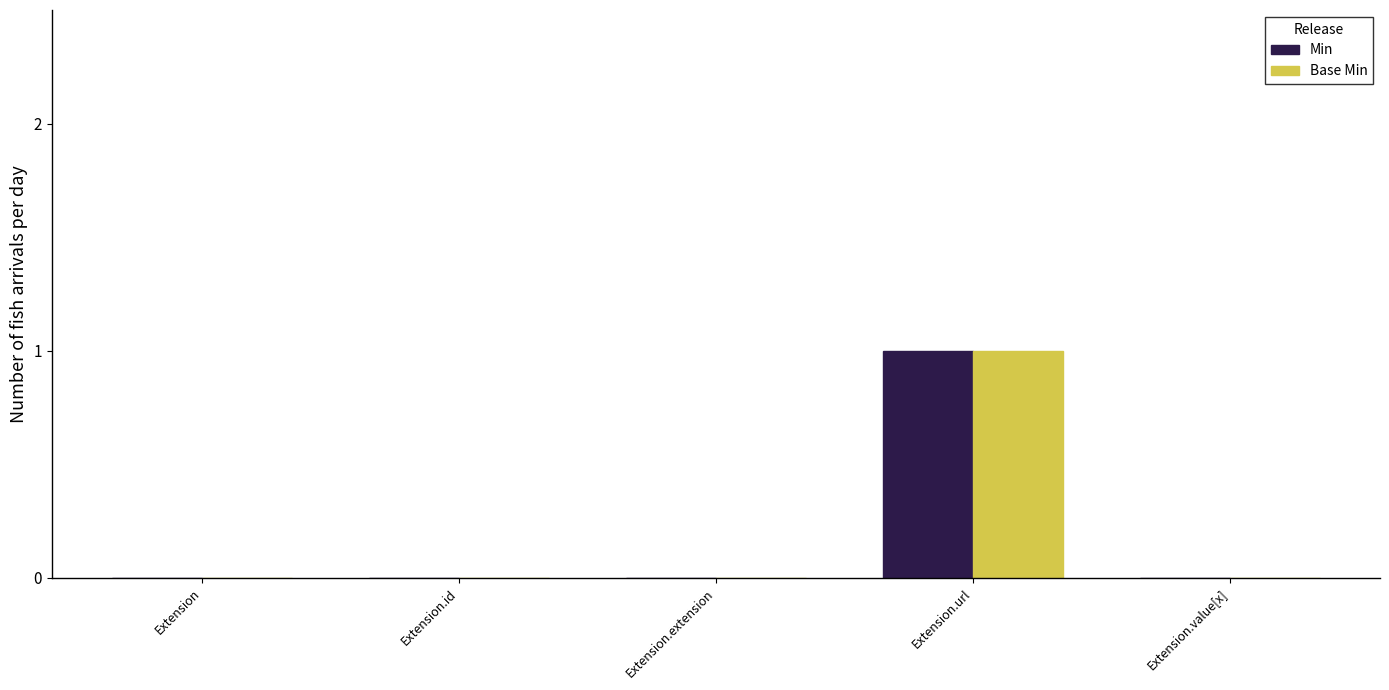

Which category has the highest value in the Min series?

Extension.url